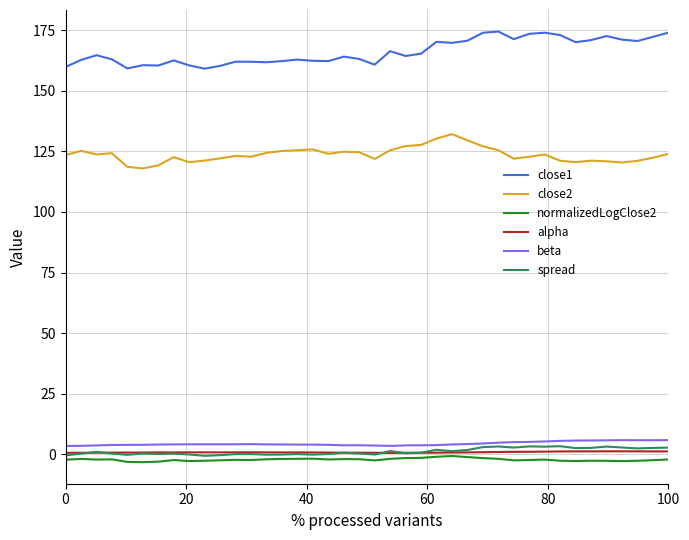

How many distinct data groups are displayed?

6